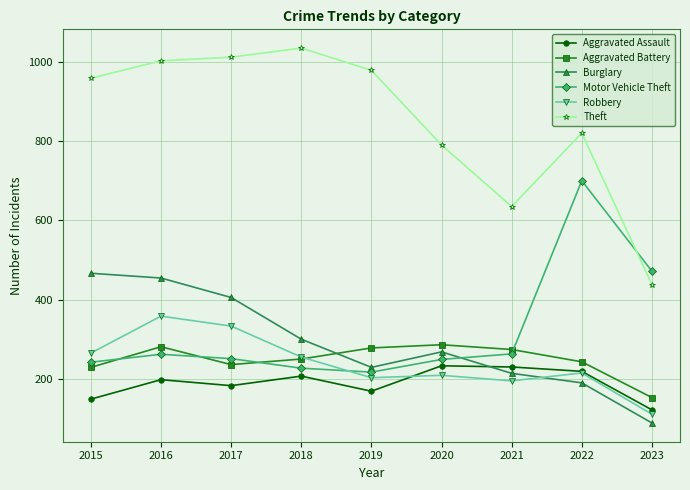

How many series are shown in this chart?

6